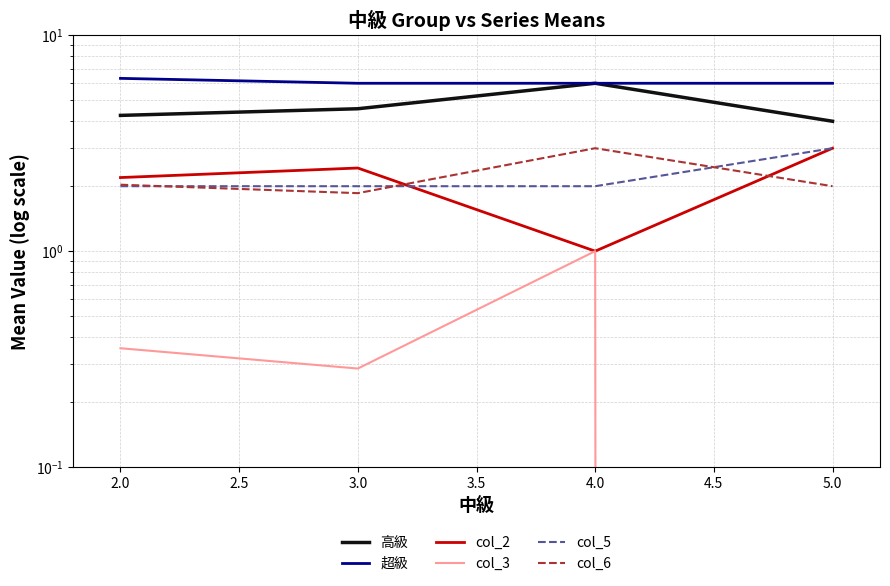

What is the approximate value of 高級 at 2.0?

4.3